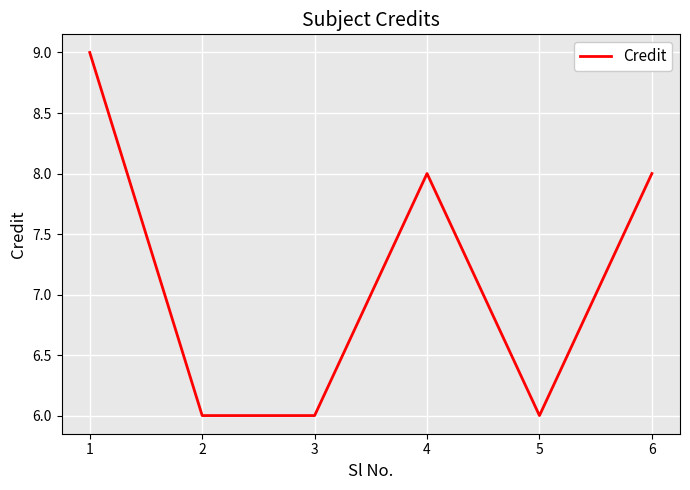

Count the number of data series in this chart.

1